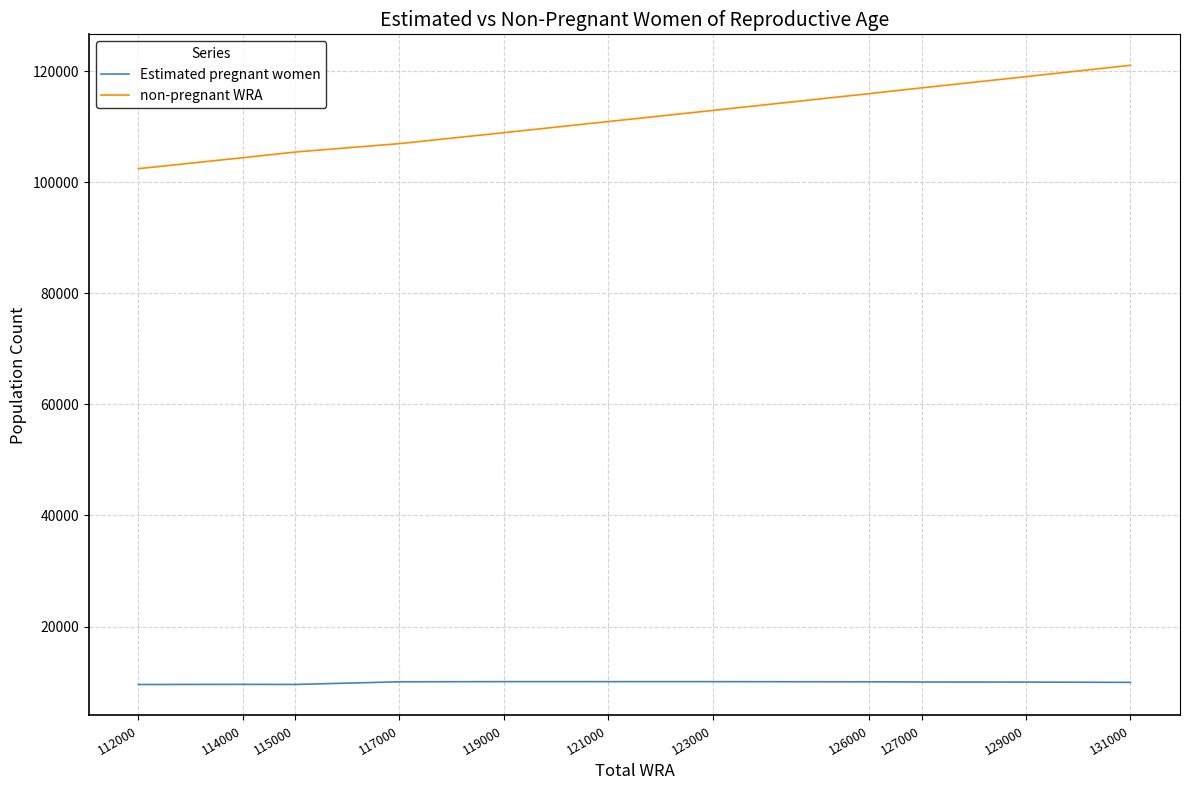

What is the total value across all series at 121000?

121000.0